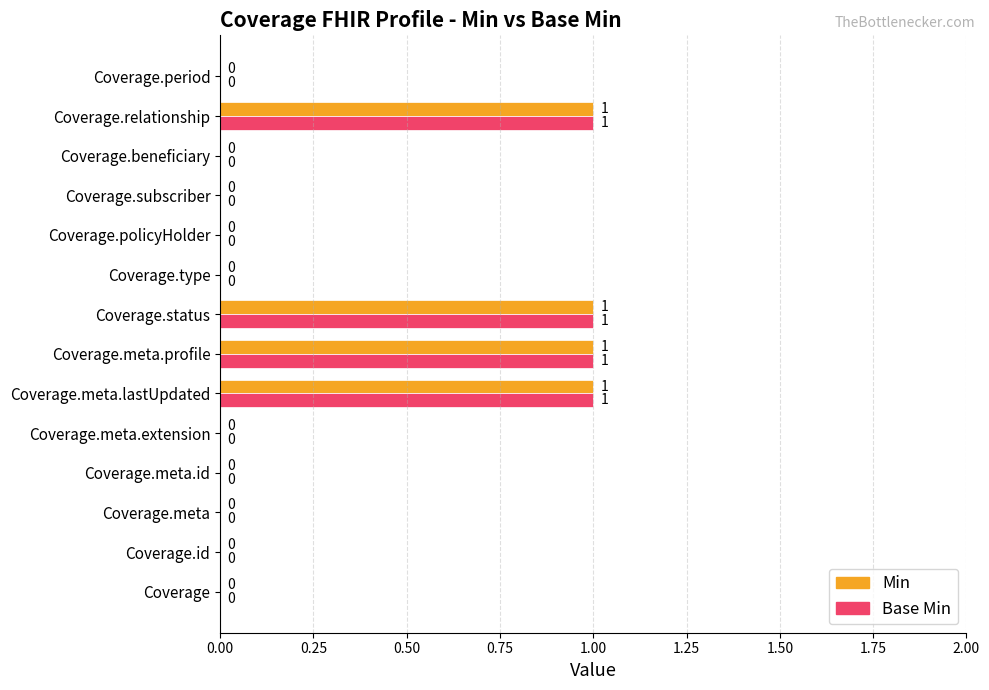

How many data points does each series have?

14